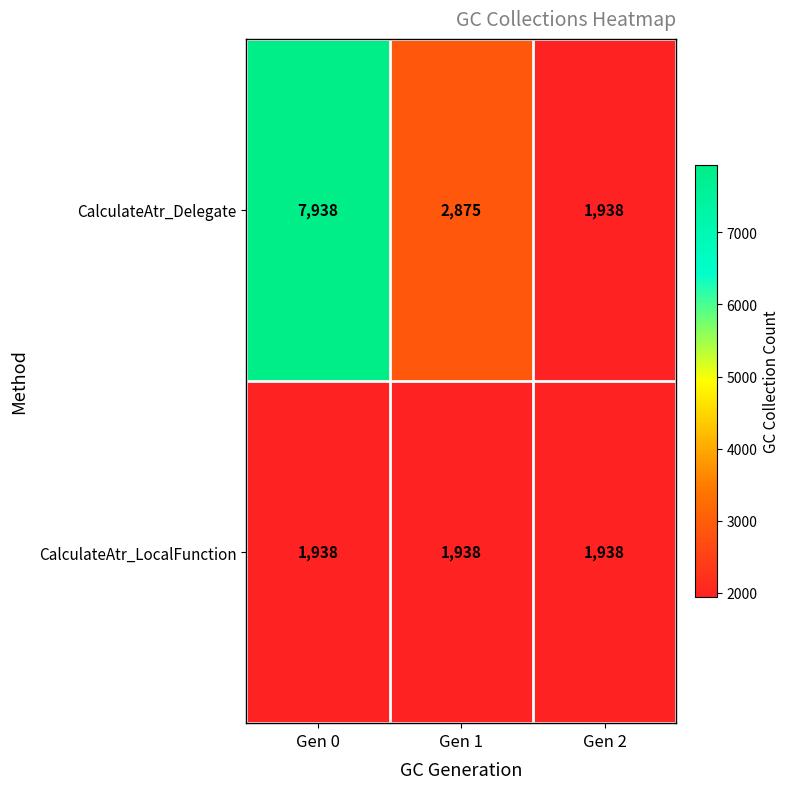

Which category has the highest value in the CalculateAtr_Delegate series?

Gen 0